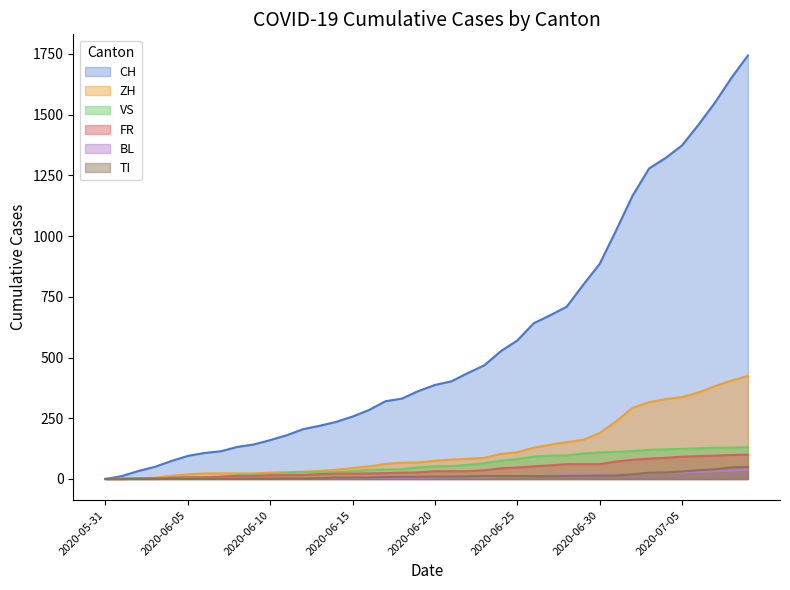

True or false: CH has more than 2 interior local peaks.

False